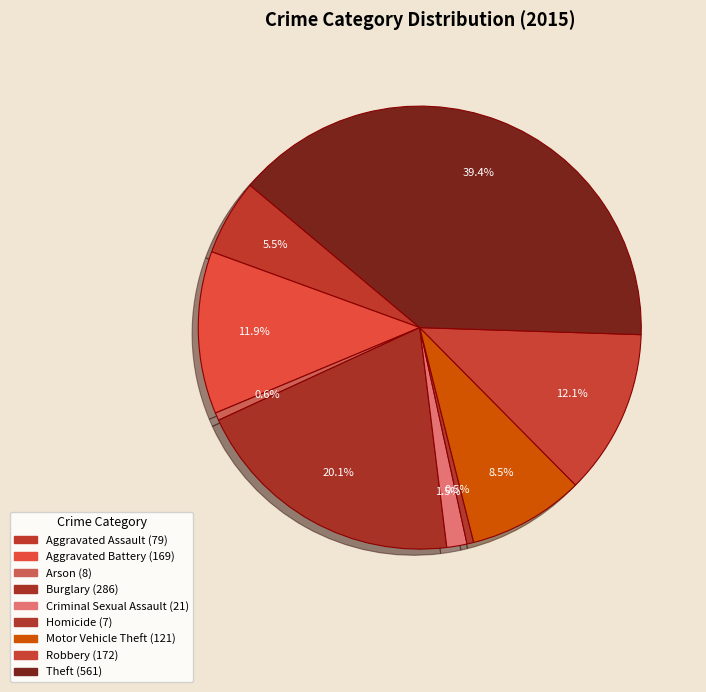

How many segments does this pie chart have?

9